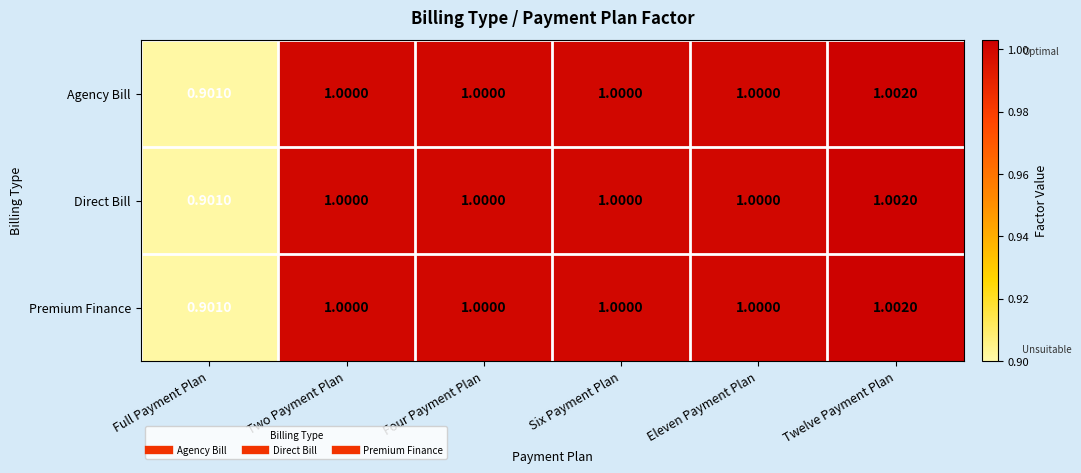

Is the value of Premium Finance at Twelve Payment Plan greater than the value of Agency Bill at Eleven Payment Plan?

Yes